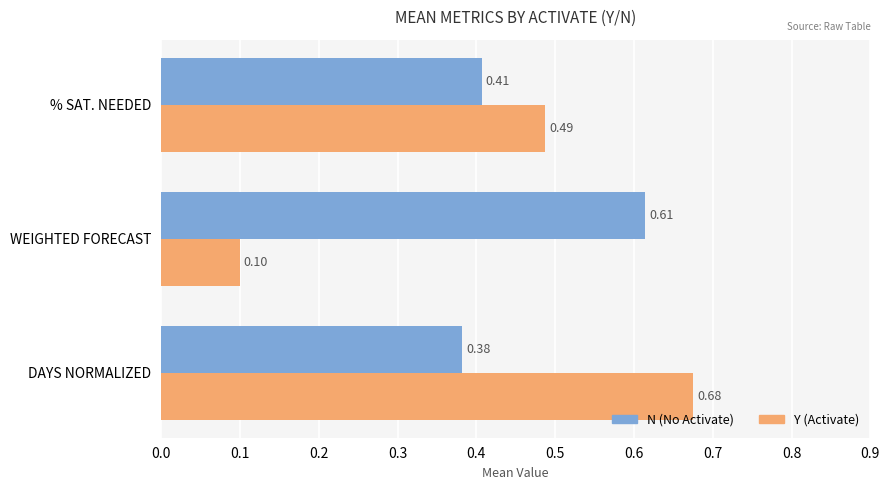

Is the value of N (No Activate) at DAYS NORMALIZED greater than the value of Y (Activate) at % SAT. NEEDED?

No